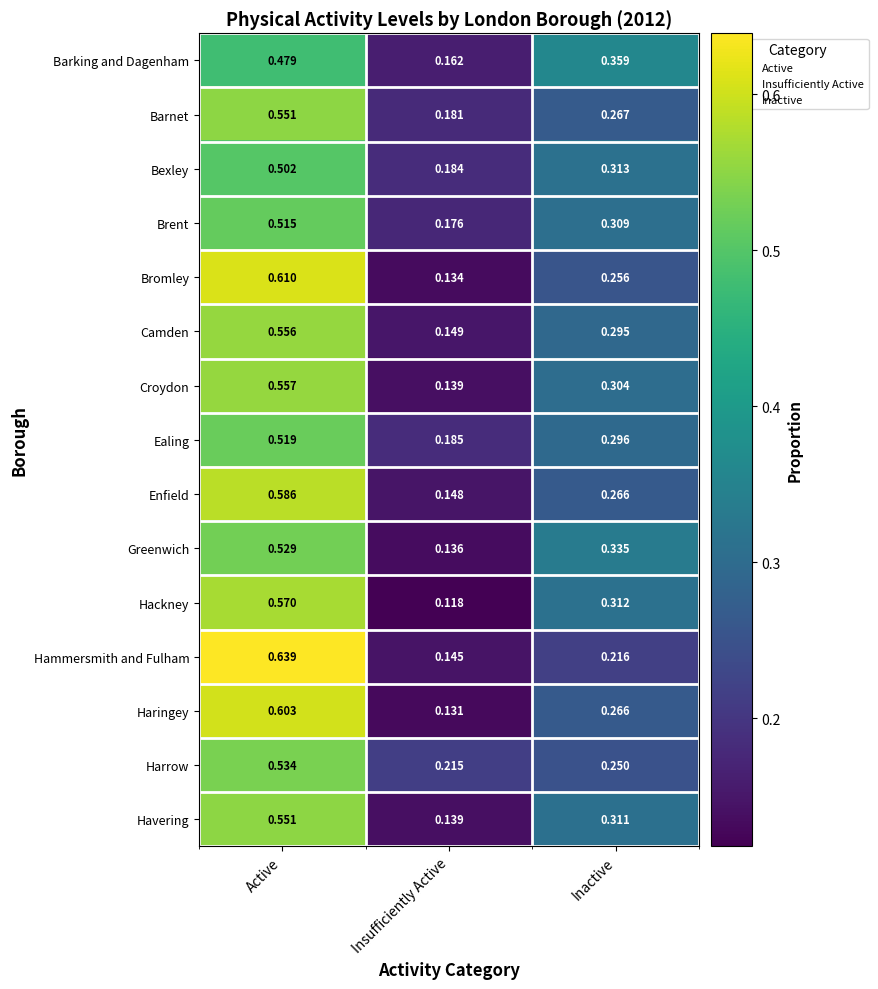

At which label does Croydon reach its peak?

Active